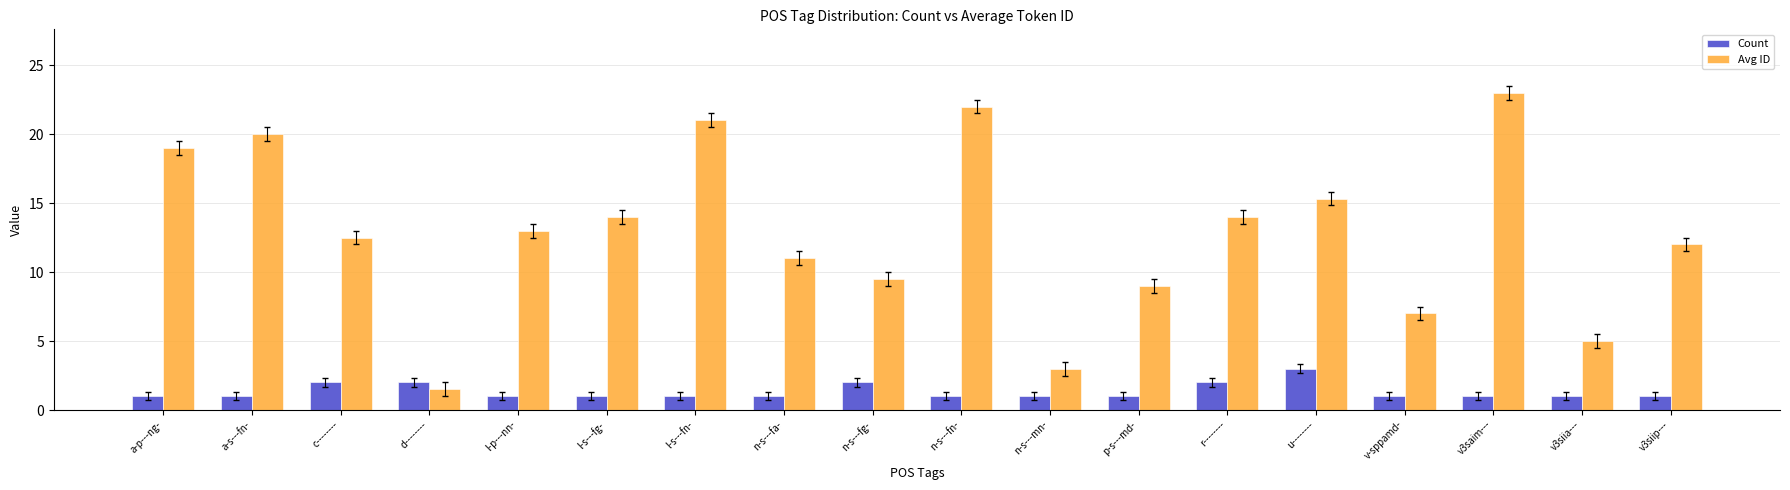

At v-sppamd-, list the series in order from largest to smallest.

Avg ID, Count